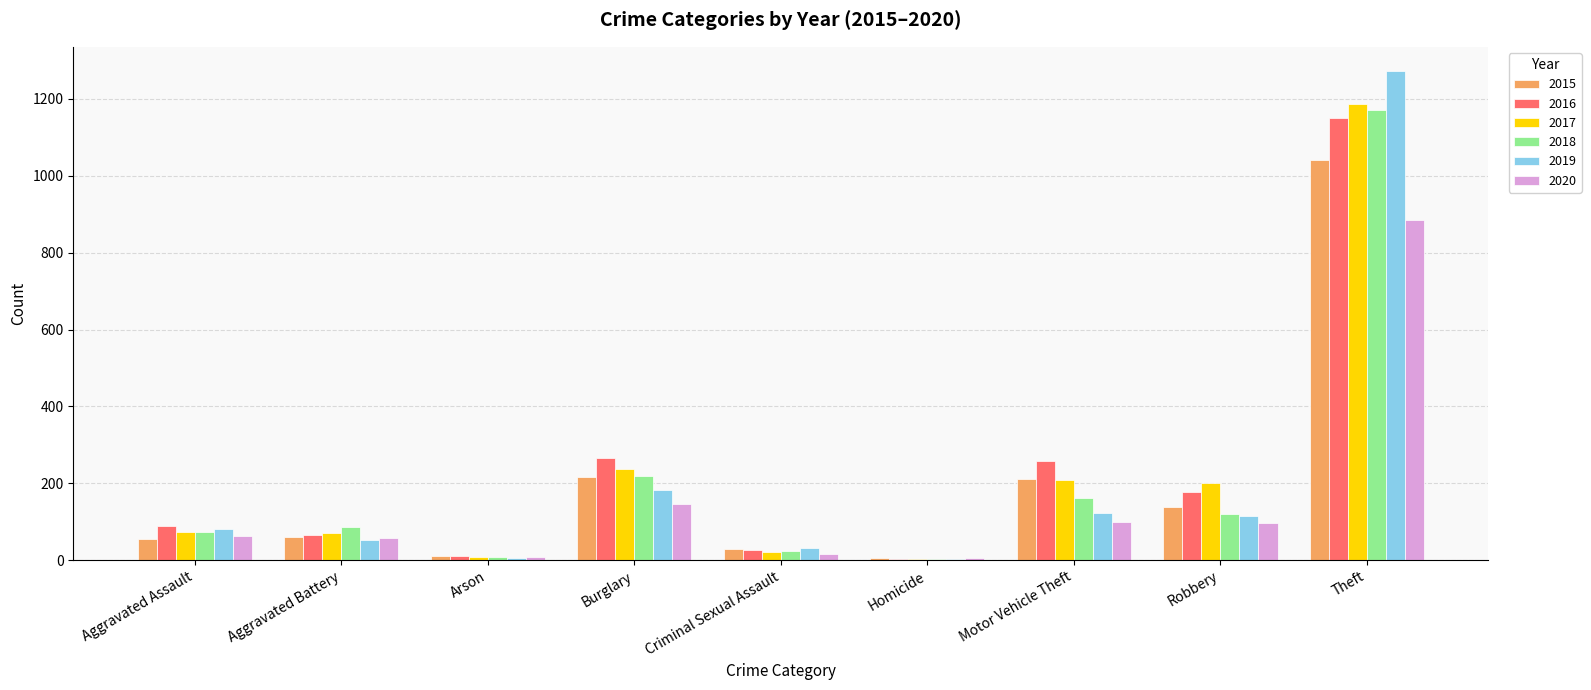

Which category has the highest value across all series?

Theft